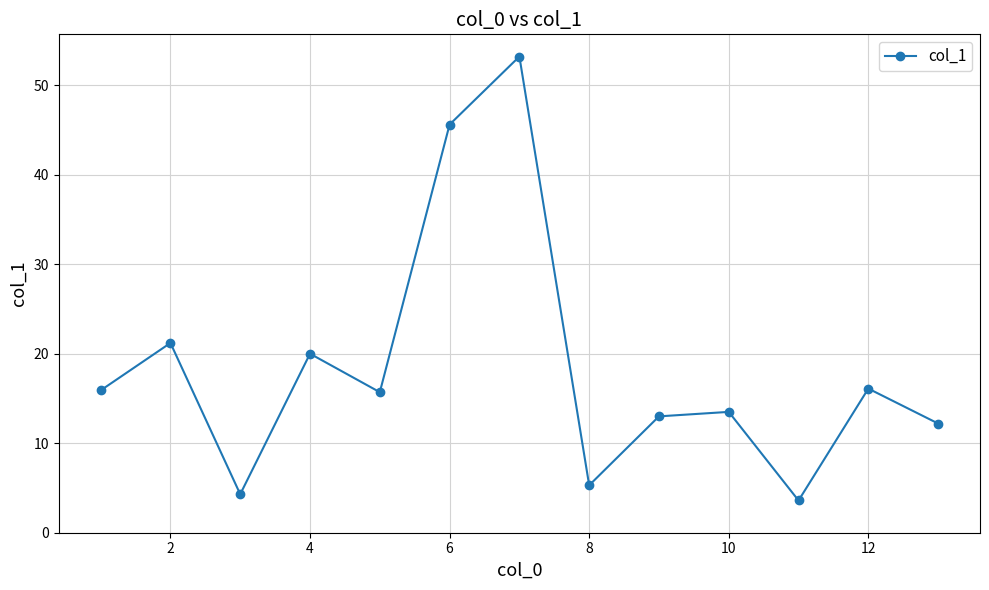

What is the difference between the maximum and second lowest values?

48.9